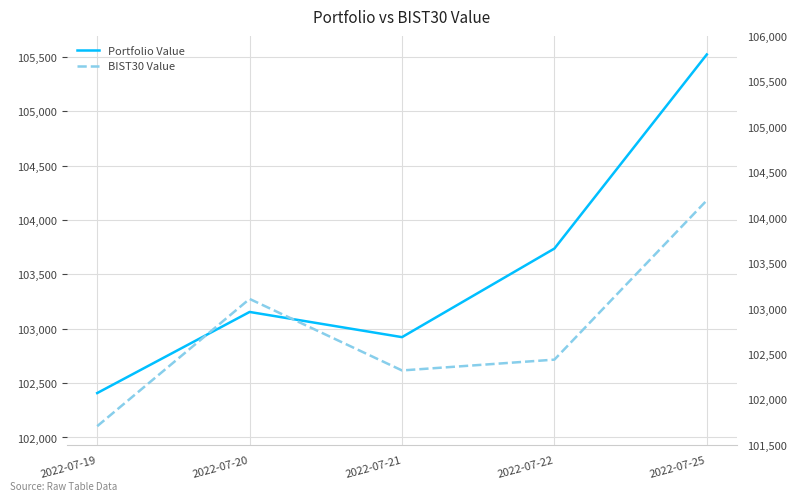

True or false: Portfolio Value has a value of 102922.9 at 2022-07-21.

True